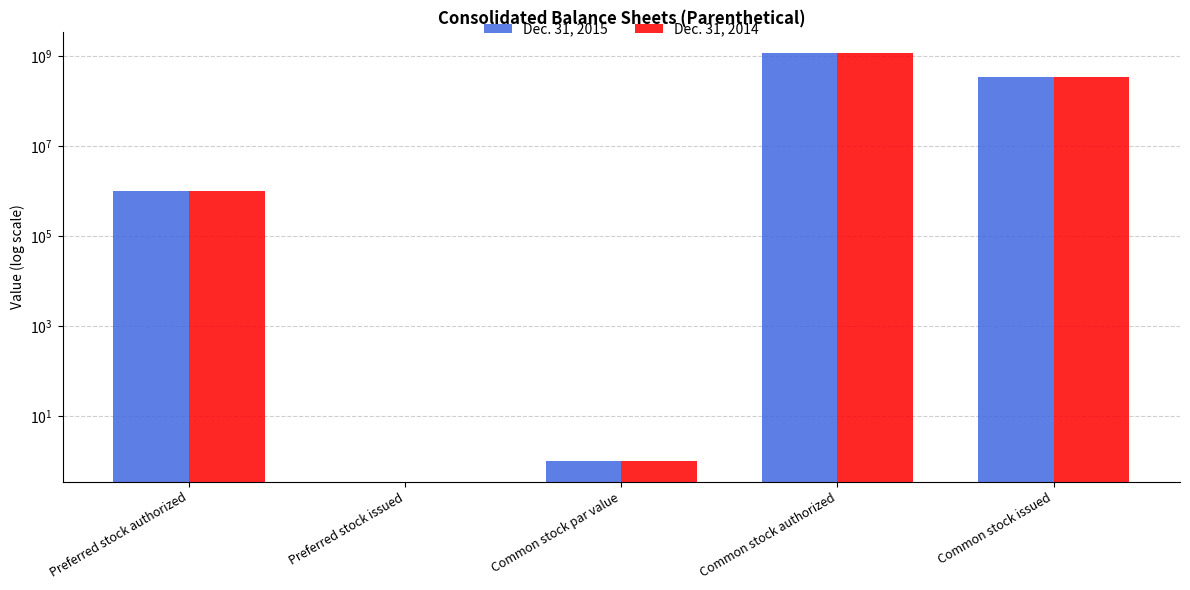

What is the average value of the Dec. 31, 2015 series?

310460000